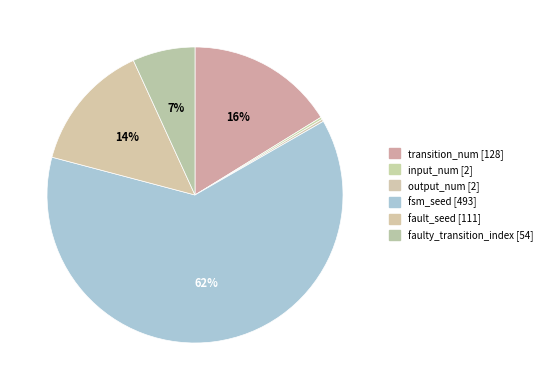

What percentage do output_num [2] and input_num [2] together represent?

0.5%